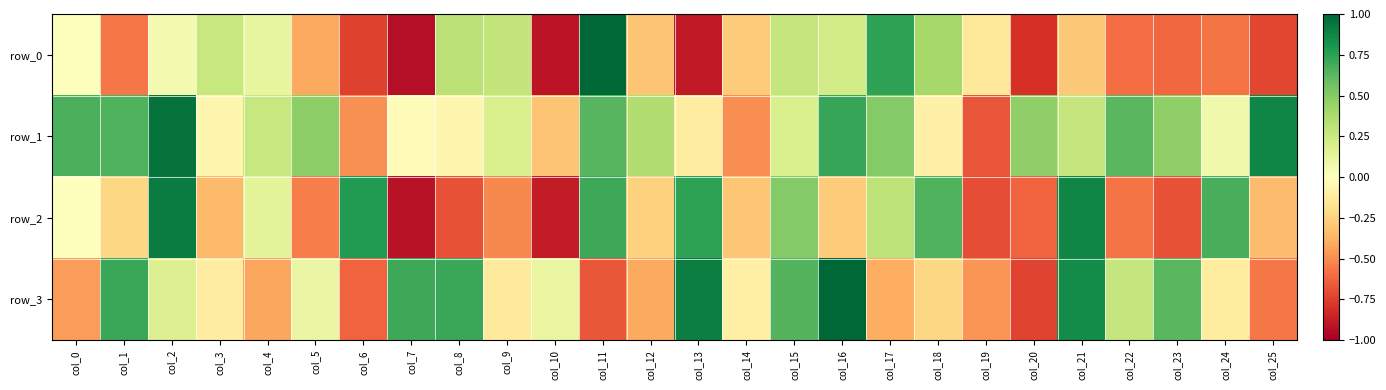

At how many categories does at least one series exceed 0?

24